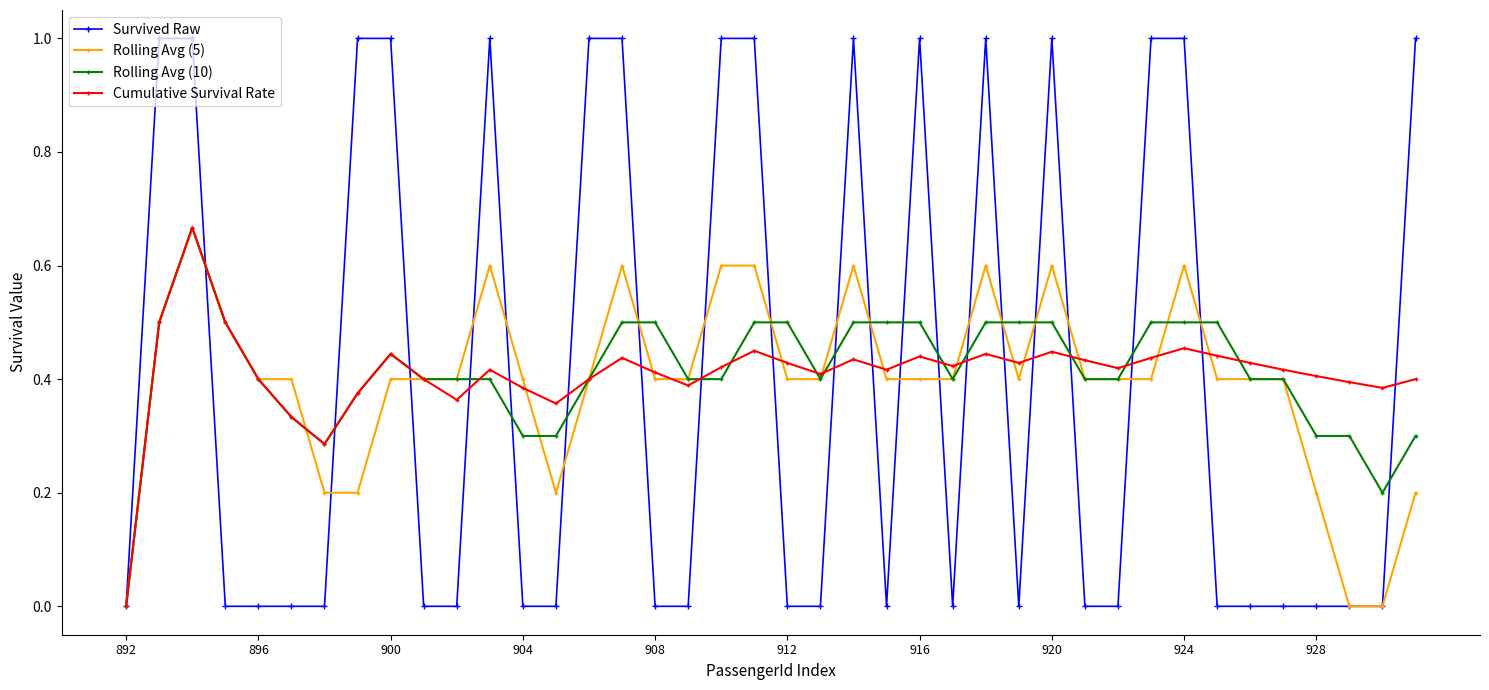

Which series has the largest range (max minus min)?

Survived Raw